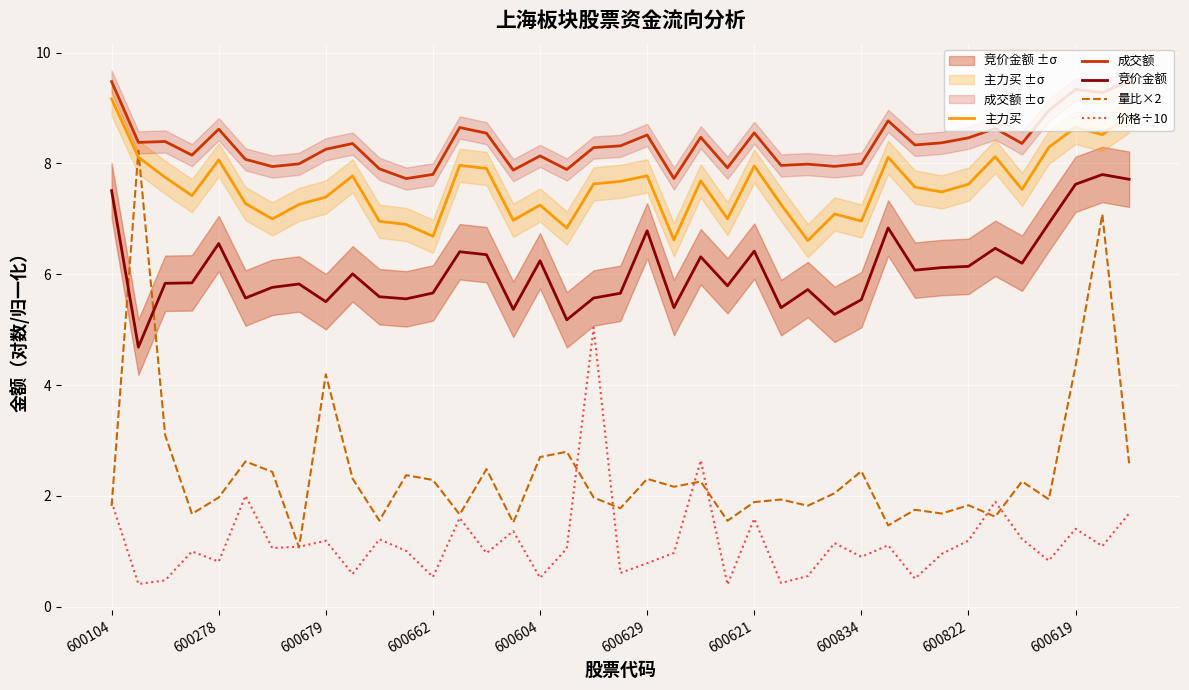

True or false: 成交额 and 量比×2 cross at least once.

False